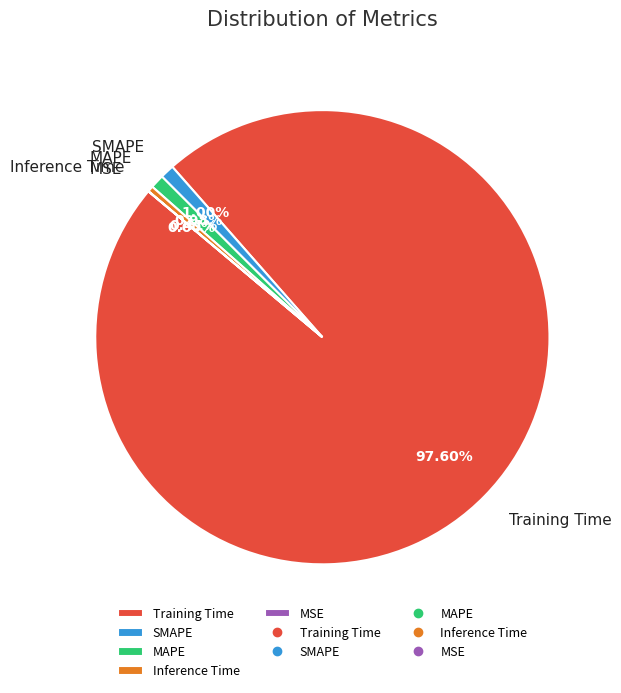

Does MSE account for over 50% of the chart?

No